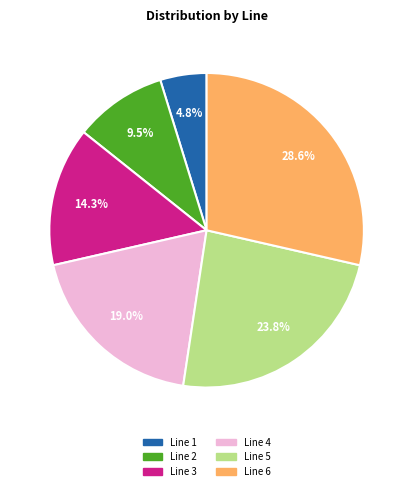

Do Line 4 and Line 5 together represent more than half of the pie?

No